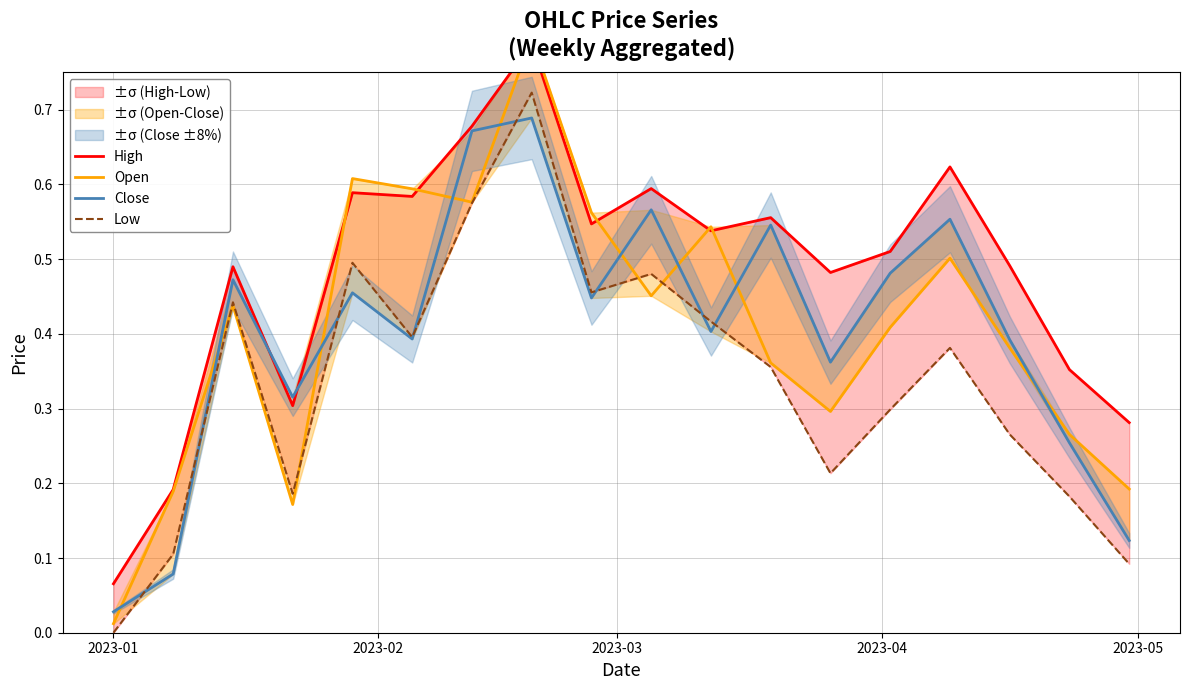

True or false: Low and High cross at least once.

False